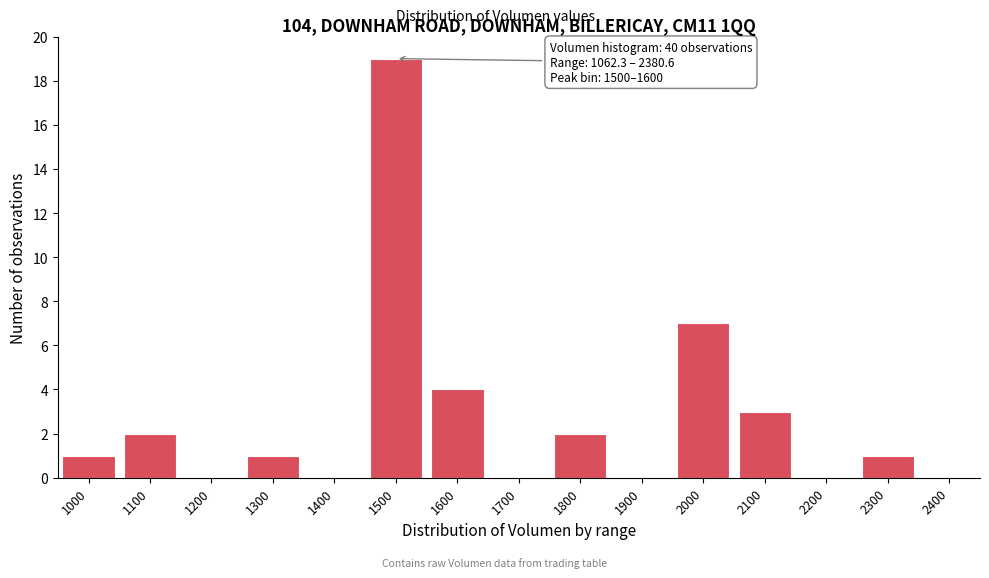

Reading right to left, what are all the values shown in this chart?

2400=0	2300=1	2200=0	2100=3	2000=7	1900=0	1800=2	1700=0	1600=4	1500=19	1400=0	1300=1	1200=0	1100=2	1000=1